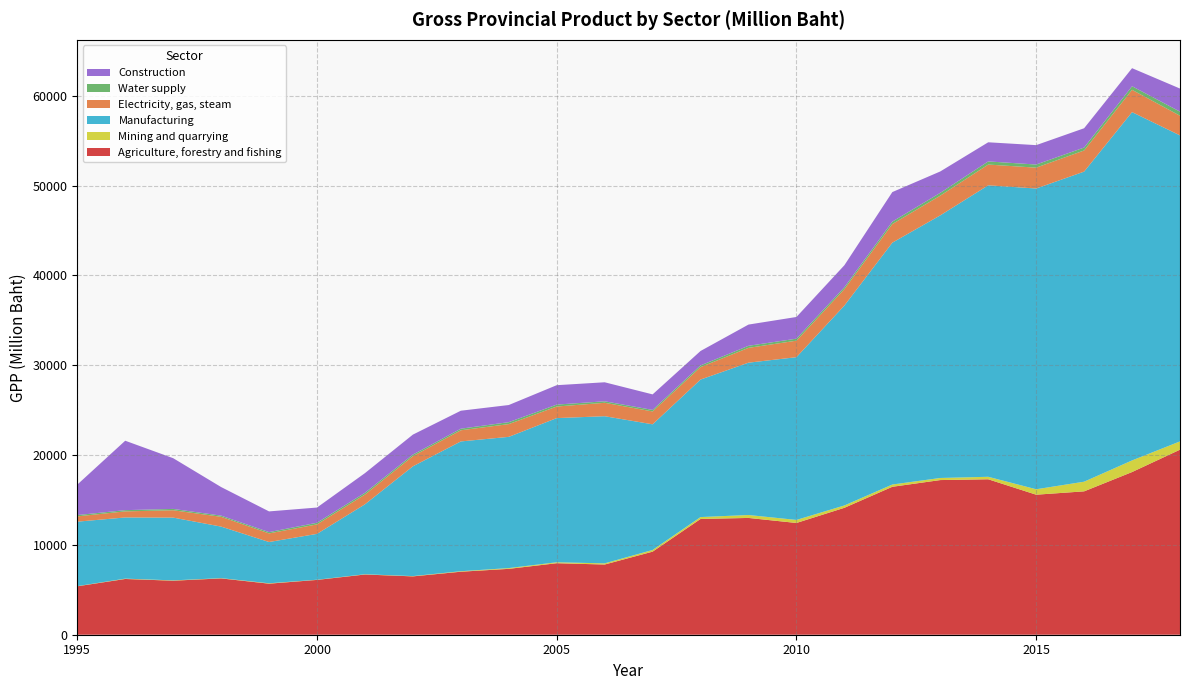

Reading left to right, list all the values displayed in this chart.

Agriculture, forestry and fishing: 5391.6	6206.7	6014.4	6270.2	5684.7	6101.8	6704.4	6495.3	7014.6	7333.7	7960.8	7815.1	9249.0	12887.8	13002.1	12441.0	14130.5	16469.5	17217.9	17305.3	15588.9	15961.8	18110.4	20601.4
Mining and quarrying: 19.0	37.7	36.2	28.2	42.0	19.7	27.4	31.7	55.2	85.5	105.3	130.3	186.7	211.4	326.3	338.9	260.5	252.6	232.7	277.7	605.4	1075.2	1294.0	921.7
Manufacturing: 7176.0	6810.3	6988.1	5739.6	4594.8	5106.5	7786.6	12221.2	14449.8	14609.1	16051.9	16381.1	13990.3	15308.0	16959.0	18119.1	22255.1	26925.1	29236.7	32449.4	33482.7	34521.4	38776.3	34067.3
Electricity, gas, steam: 590.2	677.2	817.9	1090.9	958.7	1056.5	1087.2	1129.3	1240.6	1420.1	1286.4	1493.6	1432.5	1383.8	1649.3	1837.0	1828.8	2073.9	2195.5	2310.9	2321.9	2354.2	2482.9	2187.8
Water supply: 142.3	137.4	149.2	130.5	143.7	181.4	196.0	176.0	176.6	215.5	215.9	168.7	169.5	190.8	228.7	224.6	213.5	270.6	312.2	349.8	347.6	325.0	399.4	457.1
Construction: 3391.0	7728.6	5647.9	3182.3	2304.9	1693.2	2188.2	2224.4	2001.4	1908.9	2160.8	2116.1	1728.4	1606.9	2363.0	2414.2	2447.7	3287.7	2380.5	2129.8	2160.0	2148.1	2011.4	2569.1